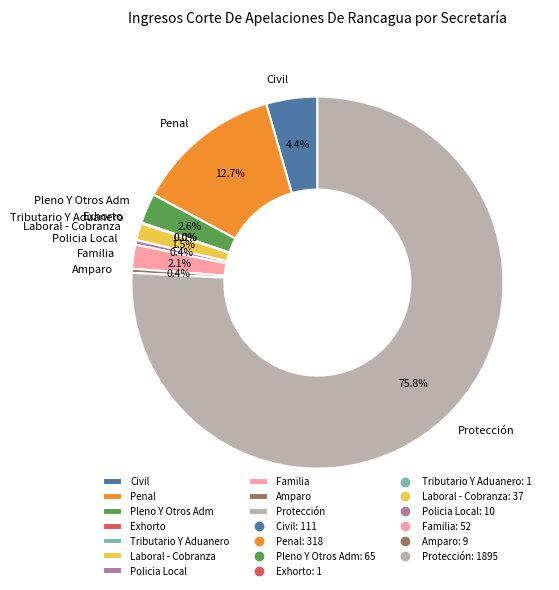

Is Protección the majority of the pie?

Yes